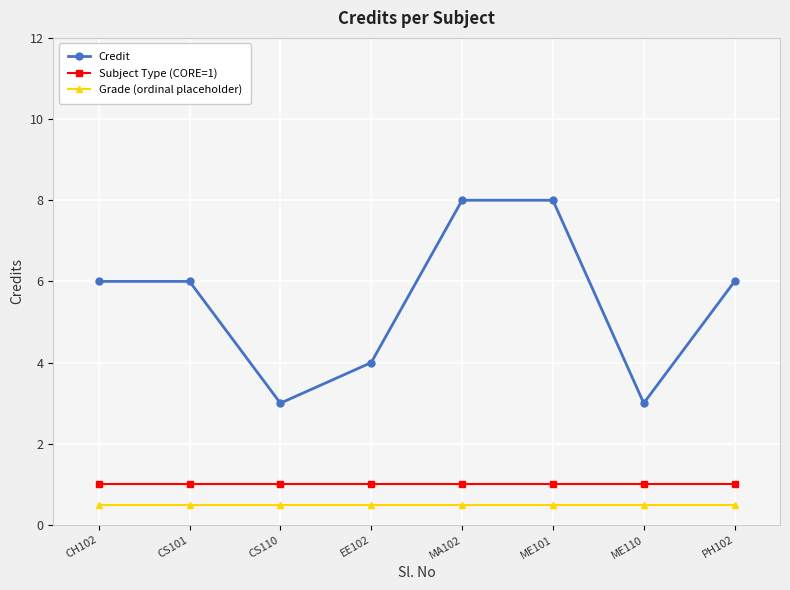

The Subject Type (CORE=1) series shows 1.4 at ME101. True or false?

False